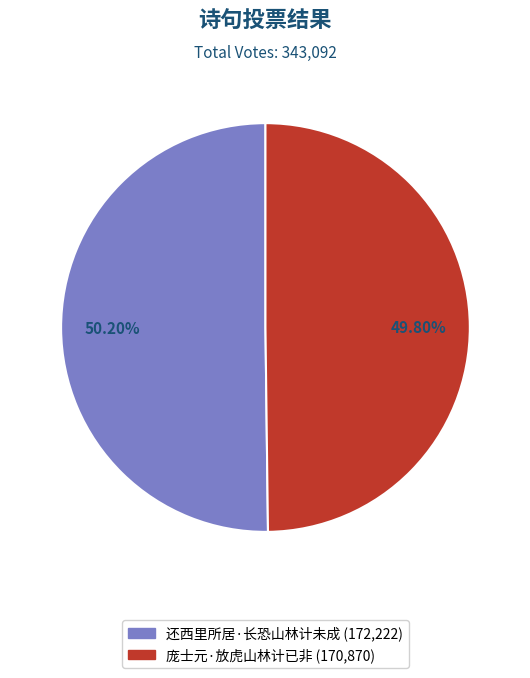

What percentage is the 庞士元·放虎山林计已非 slice, to the nearest percent?

50%